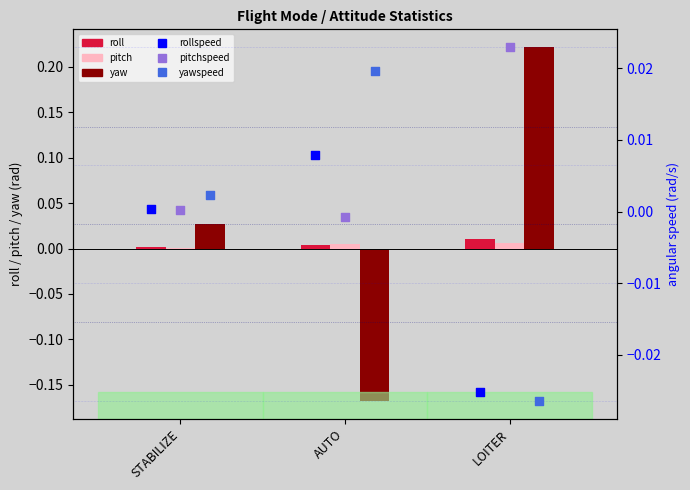

Which series has the largest Y range (max minus min)?

yaw